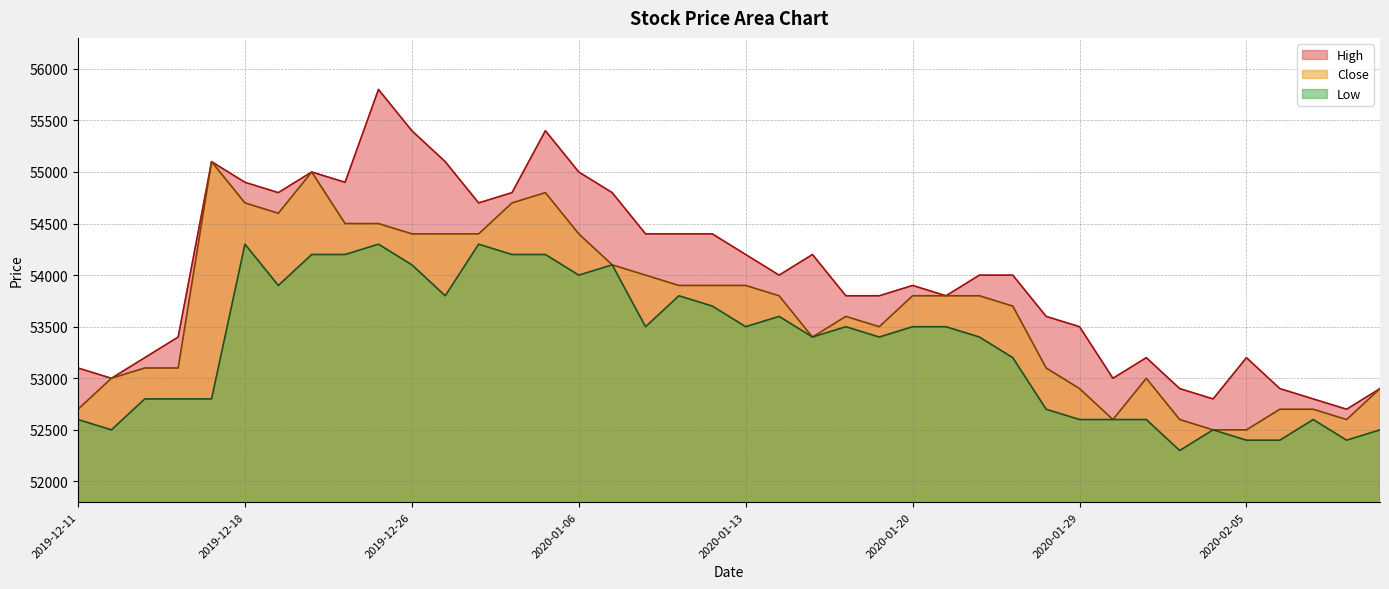

What is the label of the 34th point from the left?

2020-02-03